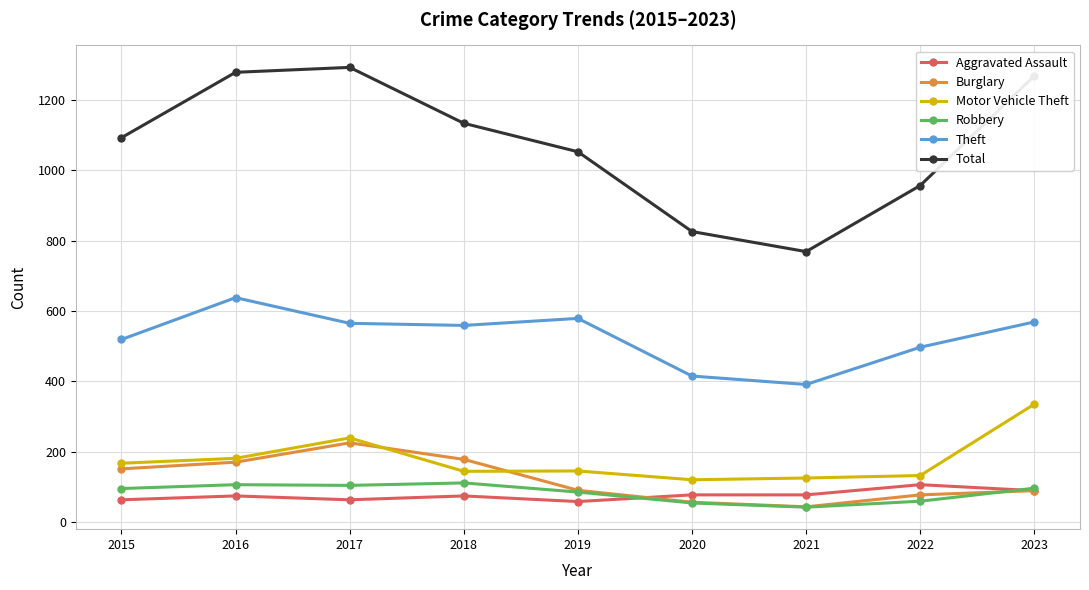

What is the sum of the Robbery values at 2018 and 2023?

207